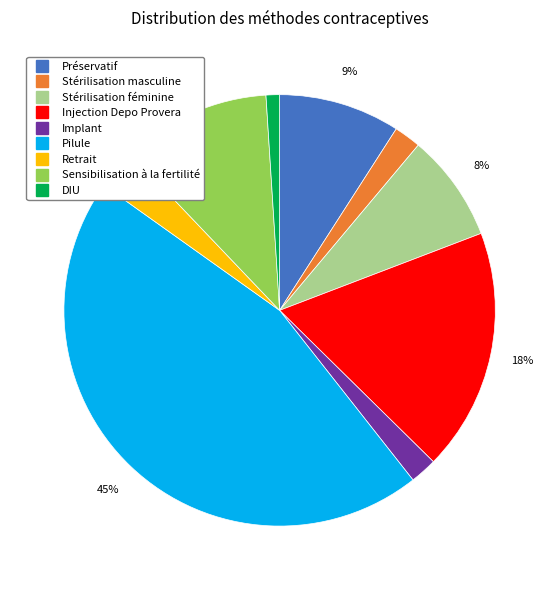

Is the sum of Sensibilisation à la fertilité and Implant greater than half?

No